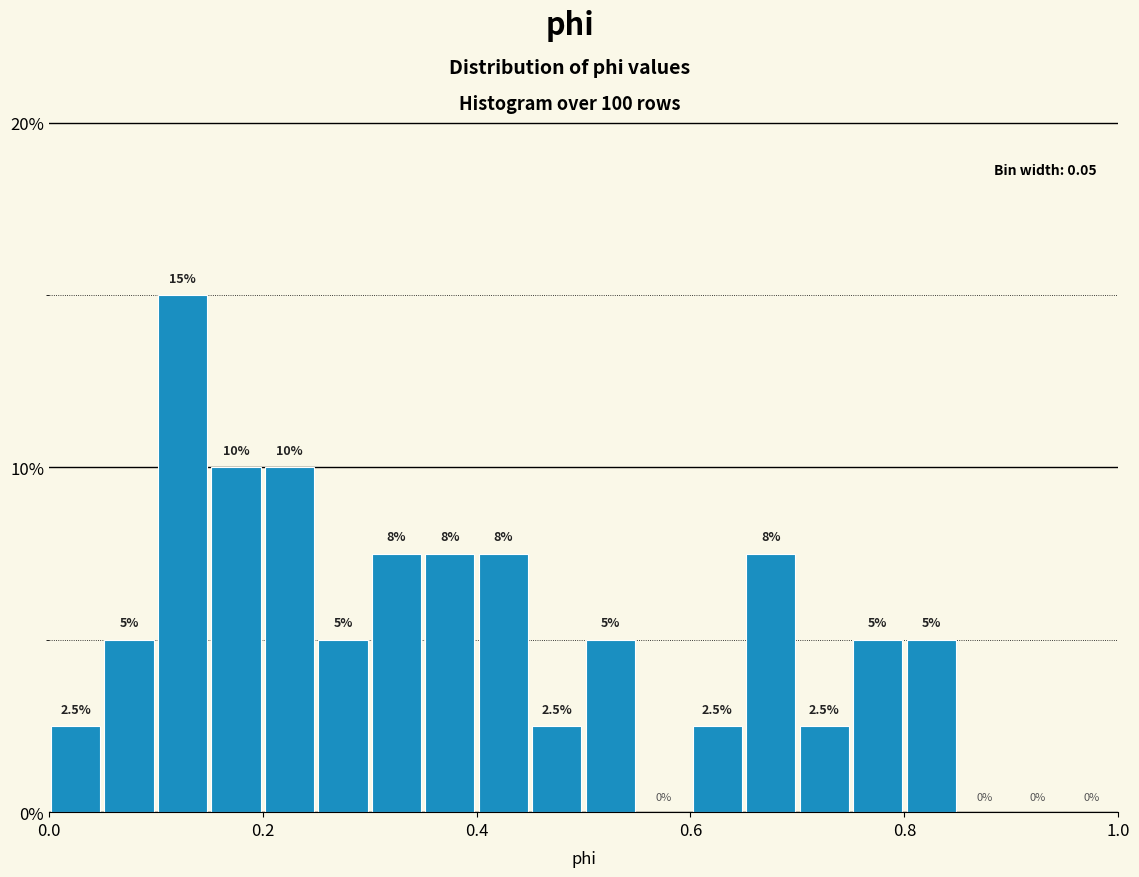

Read against the x-axis, roughly where is the centre of the tallest bar?

0.12